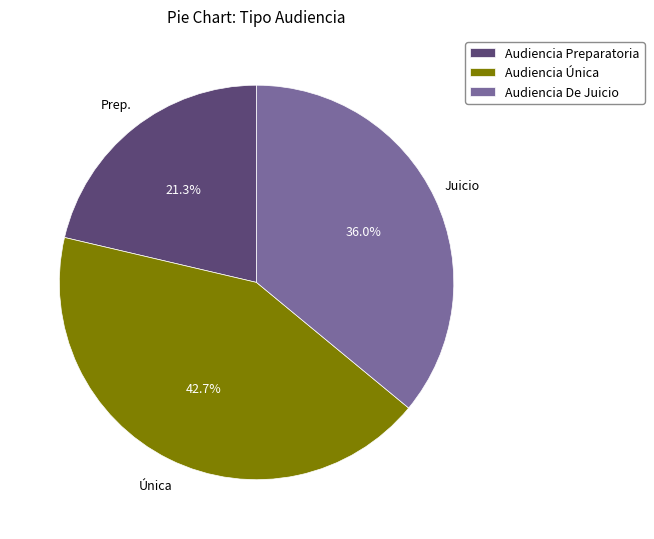

To the nearest percent, what is the difference between the Audiencia Única and Audiencia Preparatoria slice percentages?

21%